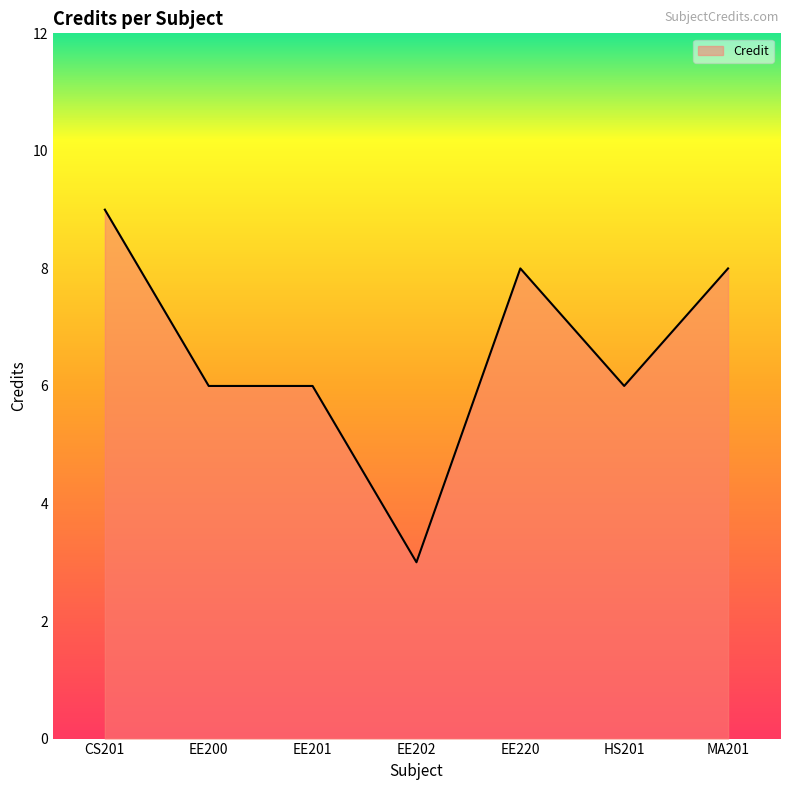

The value at HS201 is 9. True or false?

False